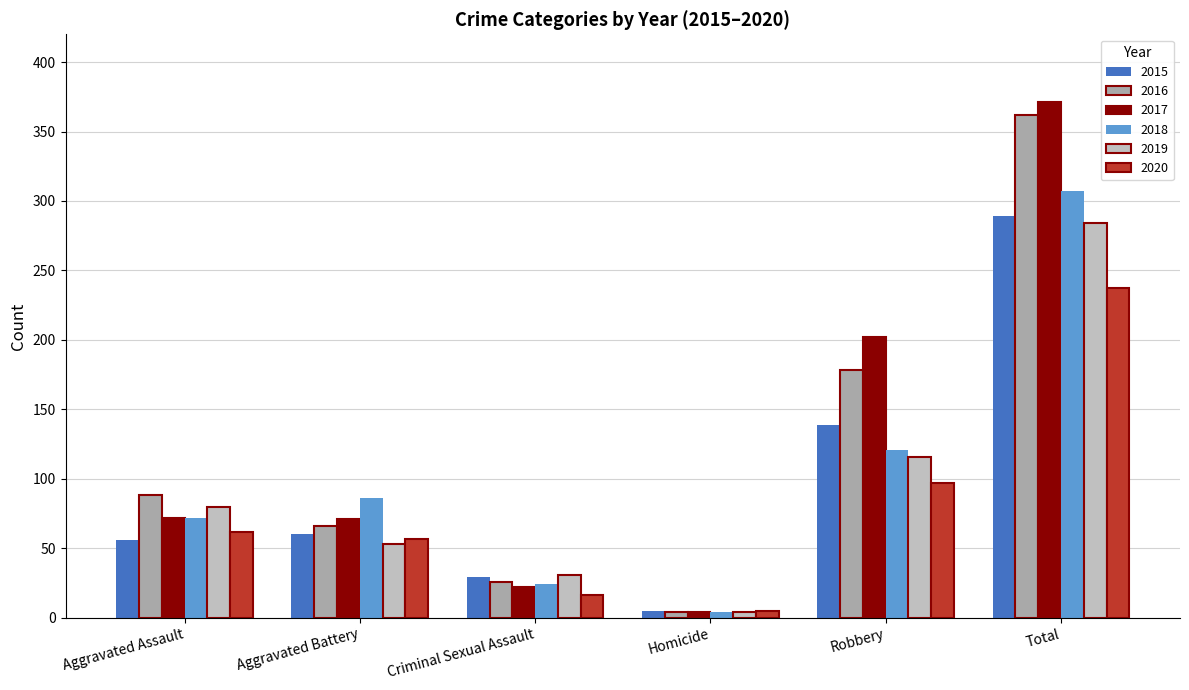

What is the average value of the 2017 series?

124